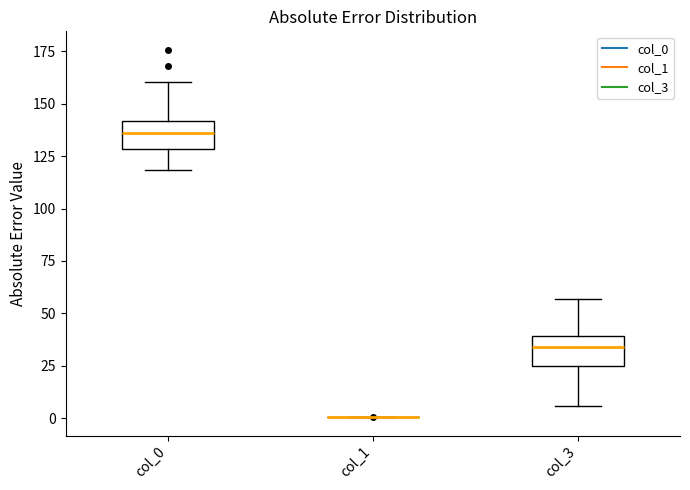

Reading left to right, read every box against the y-axis: the position of its median line, the range the box covers, and the ends of its whiskers. The values are not printed on the chart, so give them approximately, as read against the axis.

col_0: median 135, box 130 to 140, whiskers 120 to 160
col_1: box collapsed to a line at 0, whiskers 0 to 0
col_3: median 35, box 25 to 40, whiskers 5 to 55